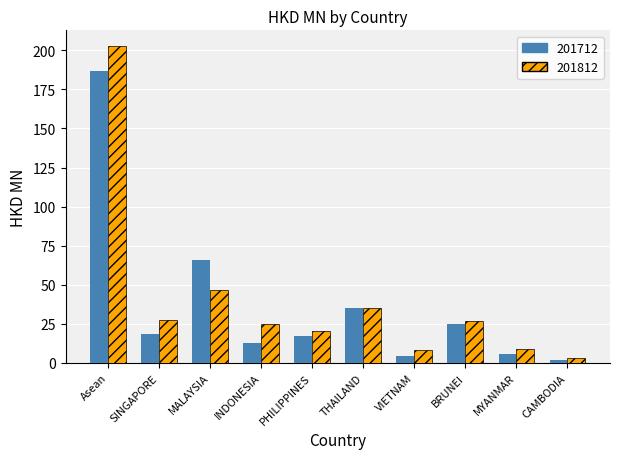

What is the label of the 7th bar from the right?

INDONESIA